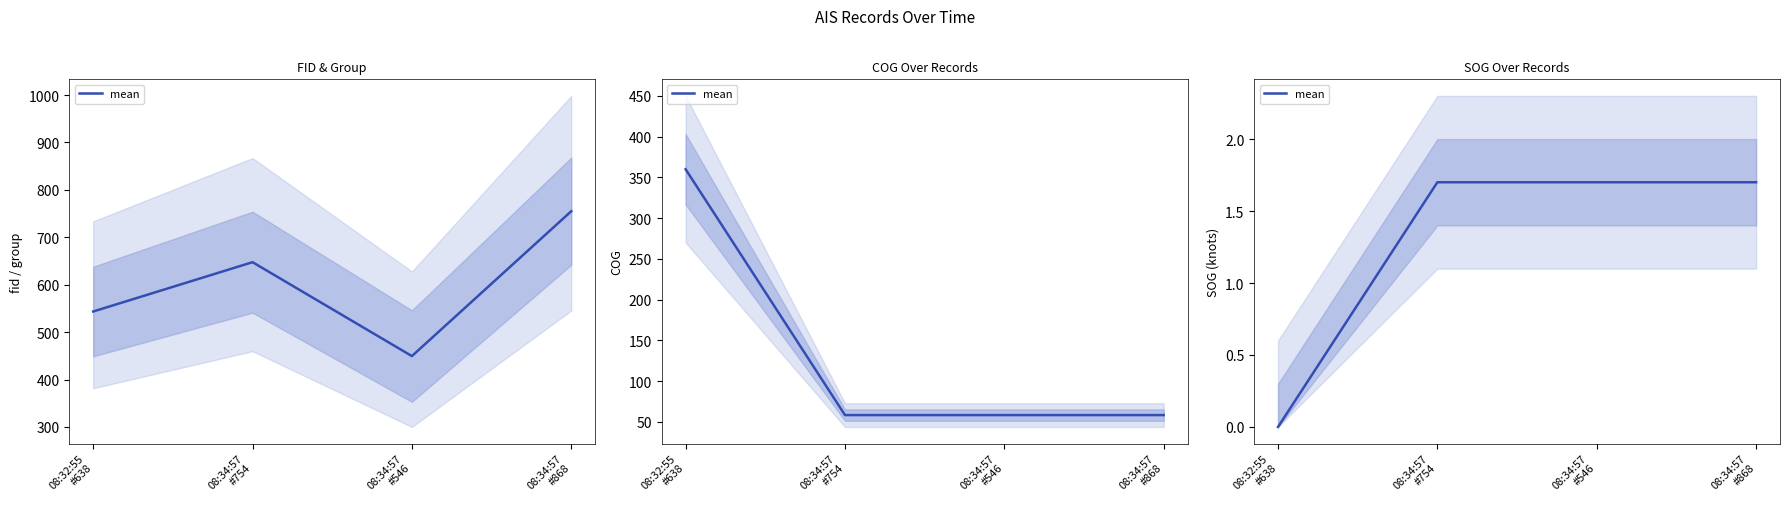

Reading left to right, what are all the values shown in this chart?

08:32:55
#638=0.0	08:34:57
#754=1.7	08:34:57
#546=1.7	08:34:57
#868=1.7